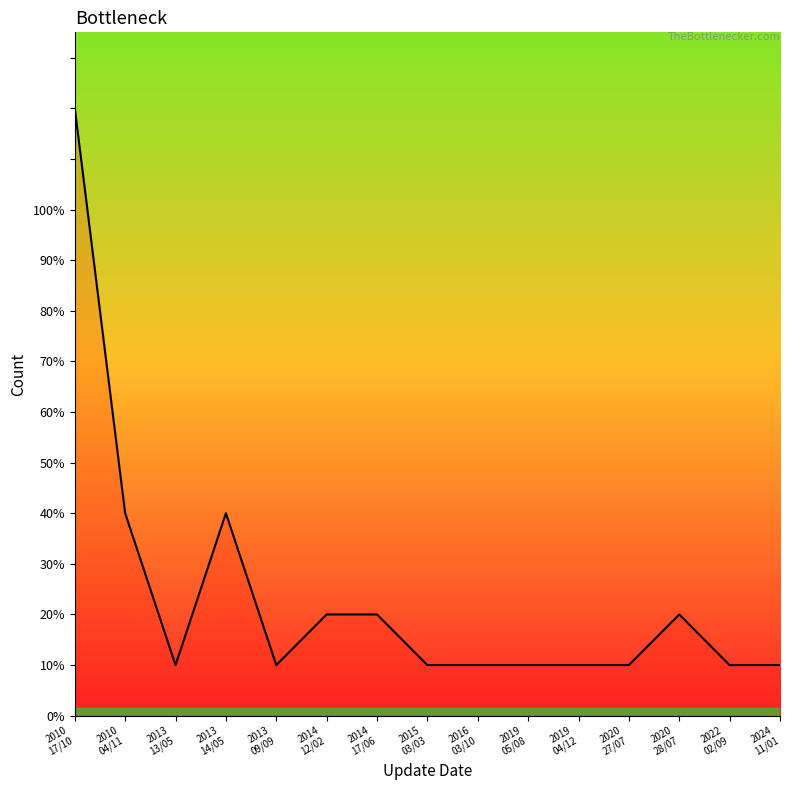

Is this an area chart (filled region under the line)?

No